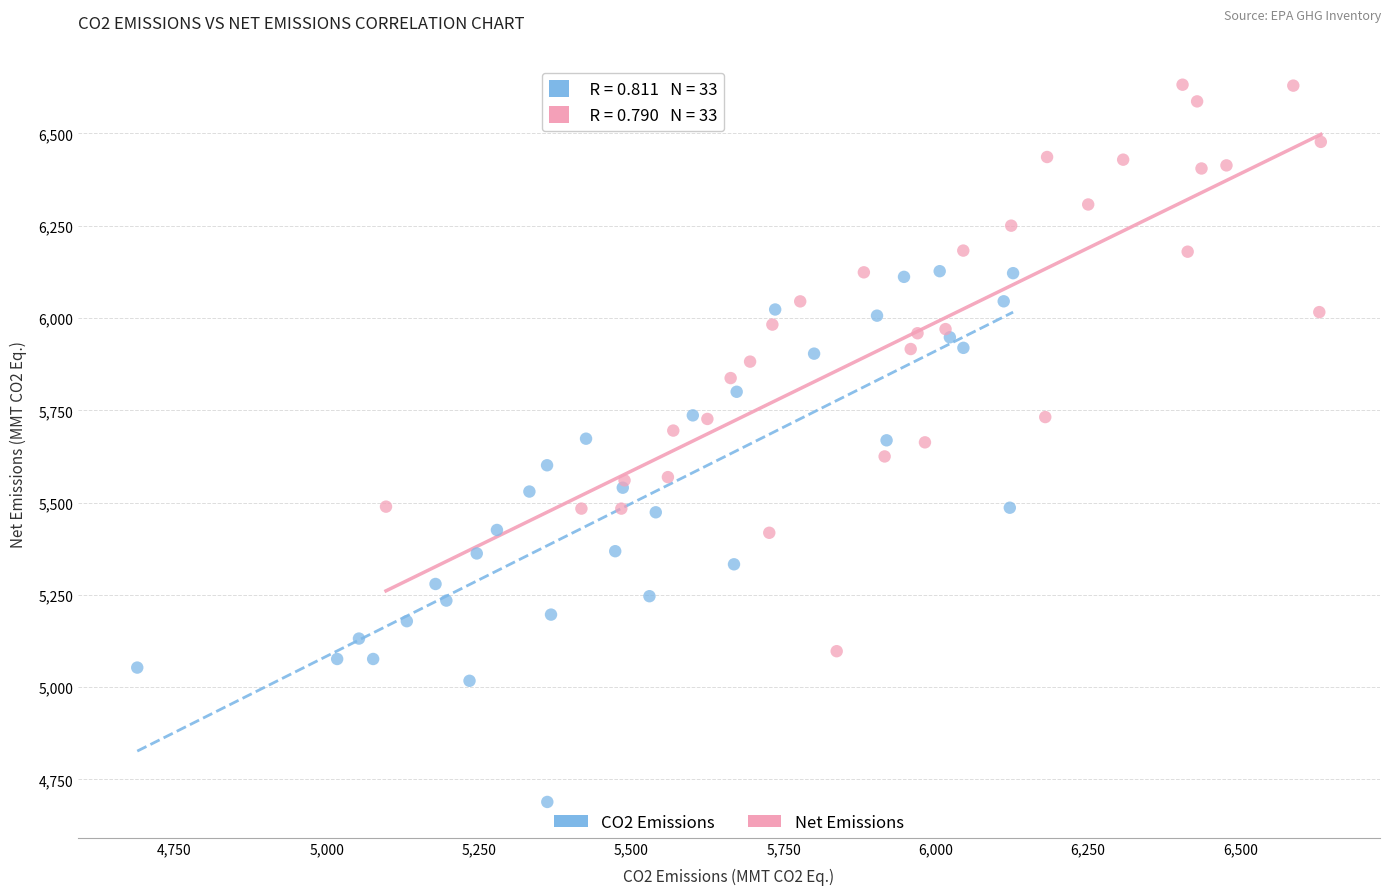

Which series reaches the minimum Y coordinate?

CO2 Emissions